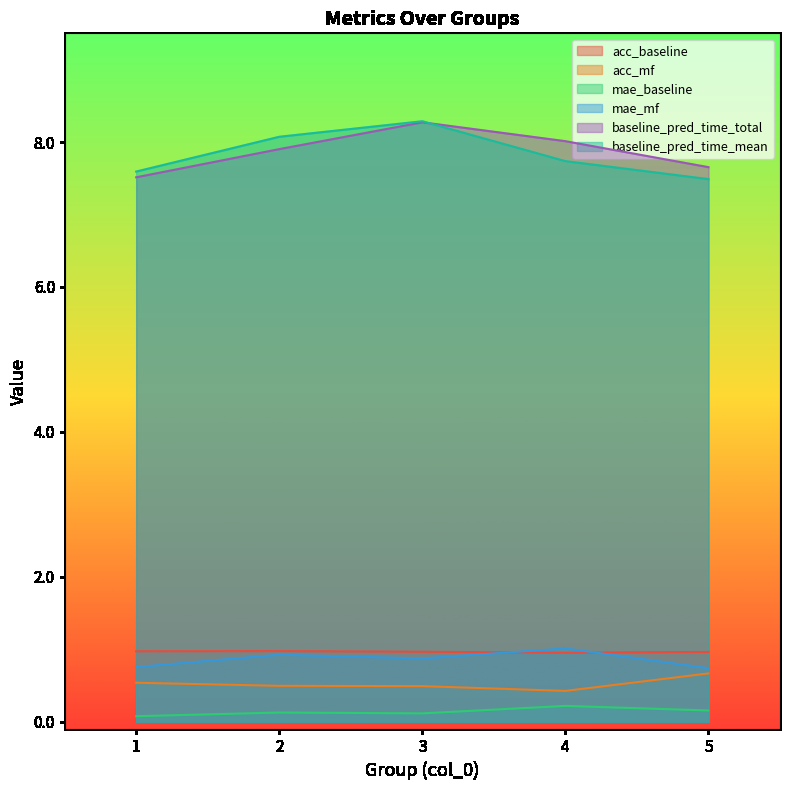

How many interior local peaks does the baseline_pred_time_mean series have?

1